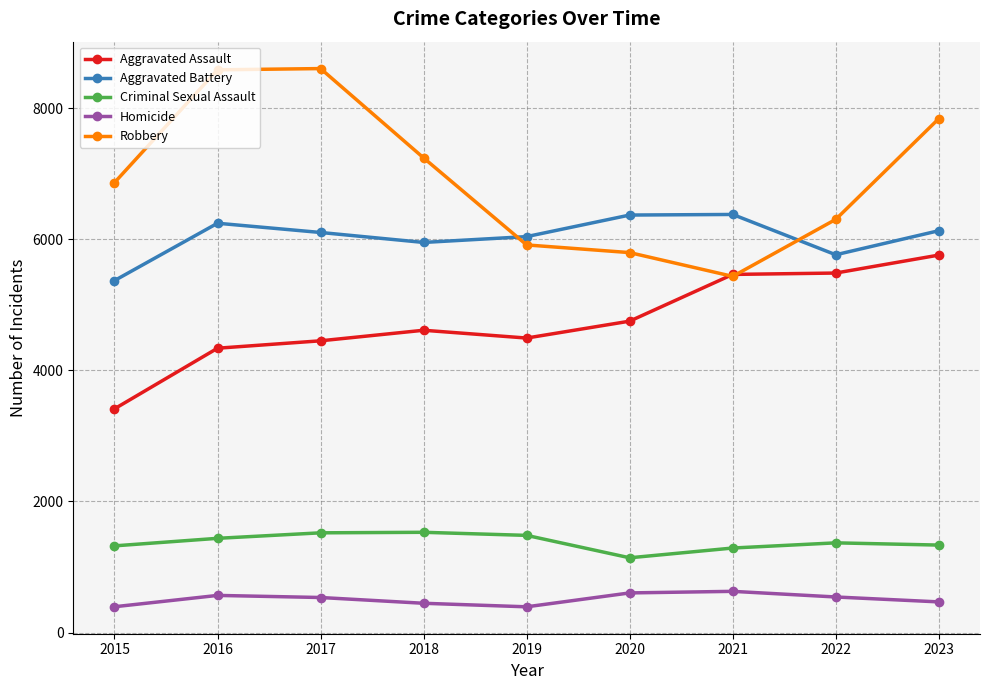

The Homicide series shows 629 at 2021. True or false?

True